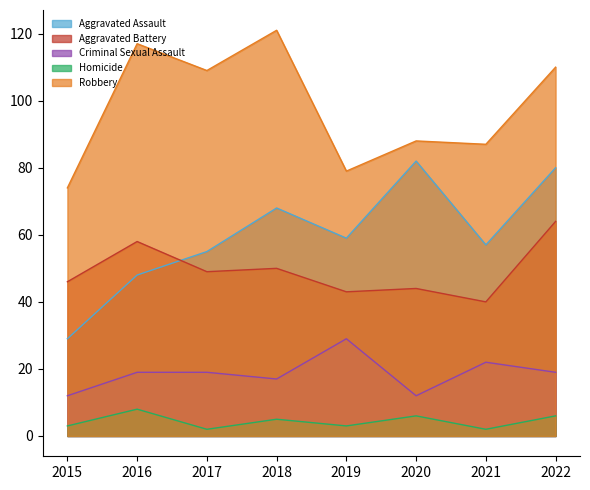

Rank the series by their maximum value, from lowest to highest.

Homicide, Criminal Sexual Assault, Aggravated Battery, Aggravated Assault, Robbery